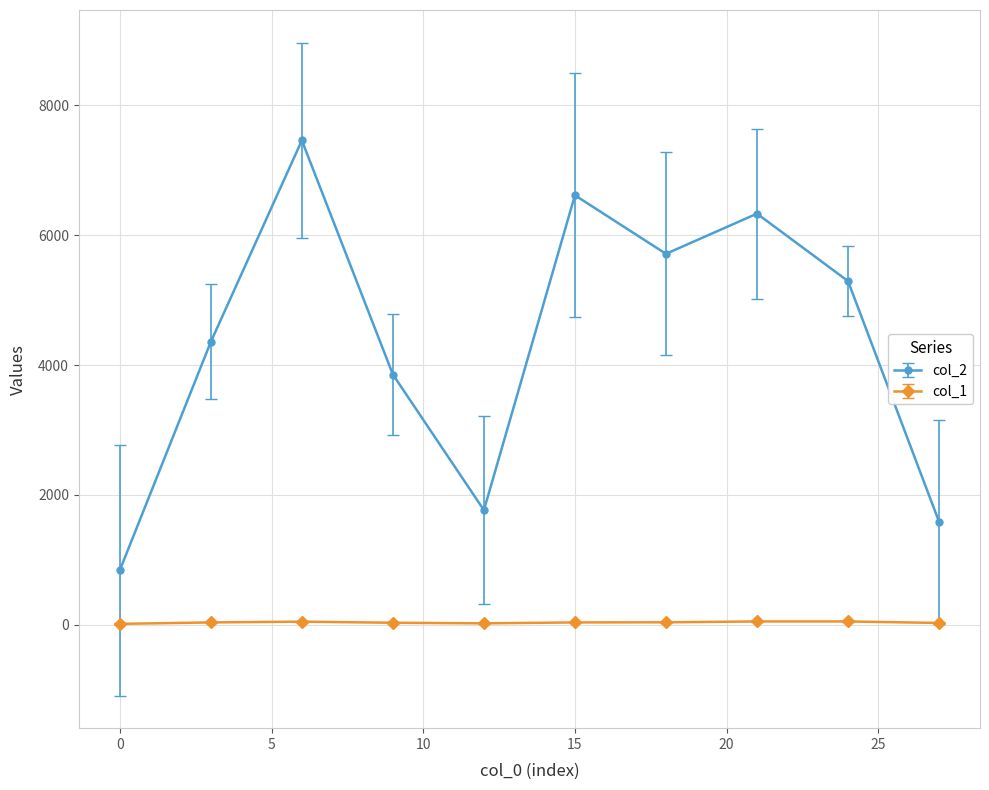

Which series has the widest spread of values?

col_2